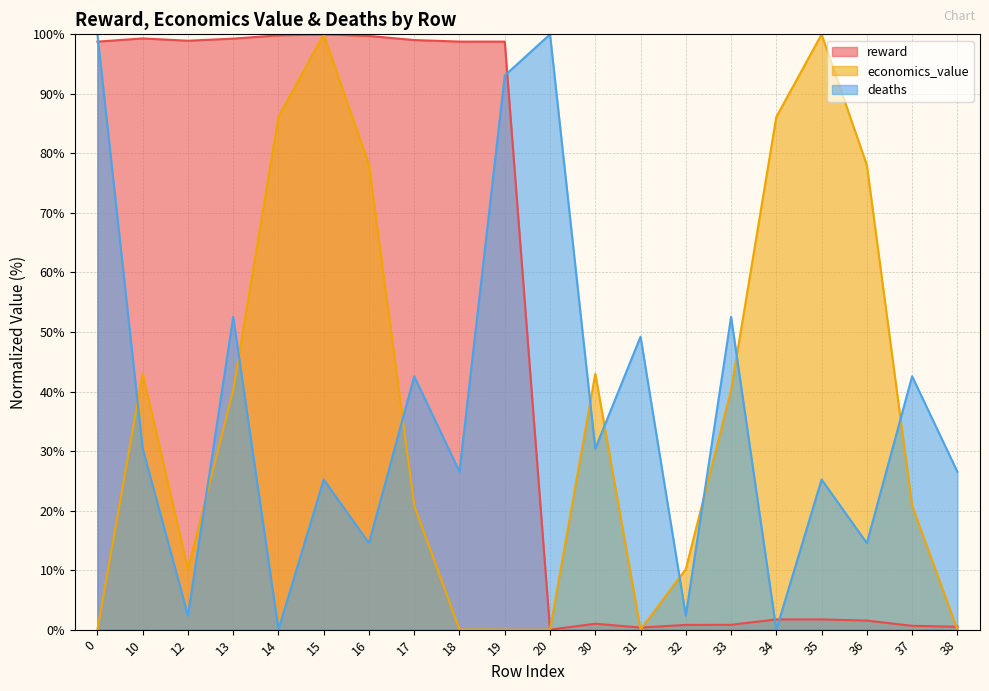

What is the spread (max minus min) of values at 35?

98.3